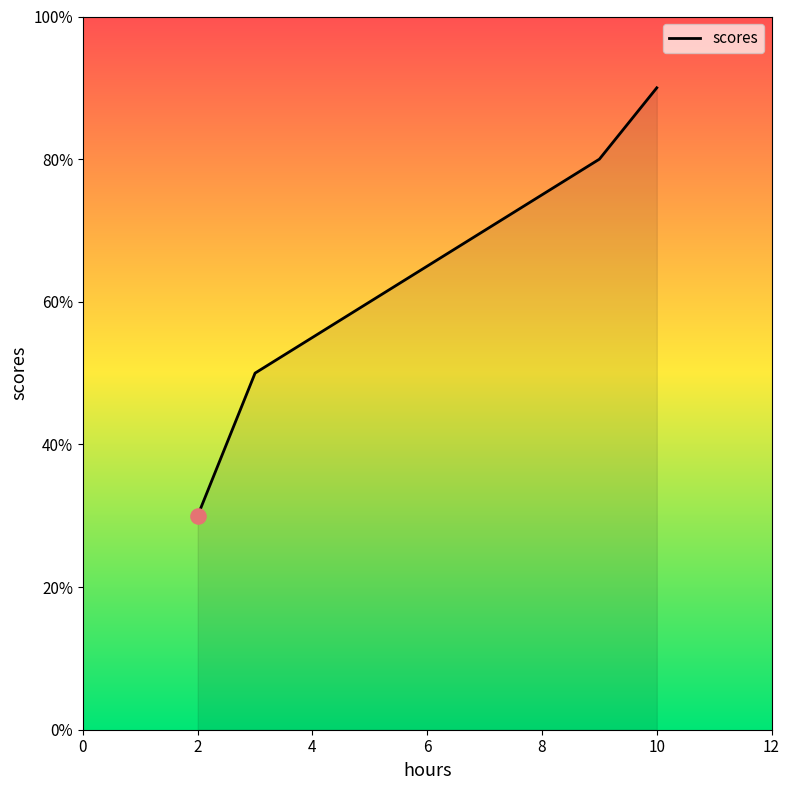

What is the greatest value displayed?

90